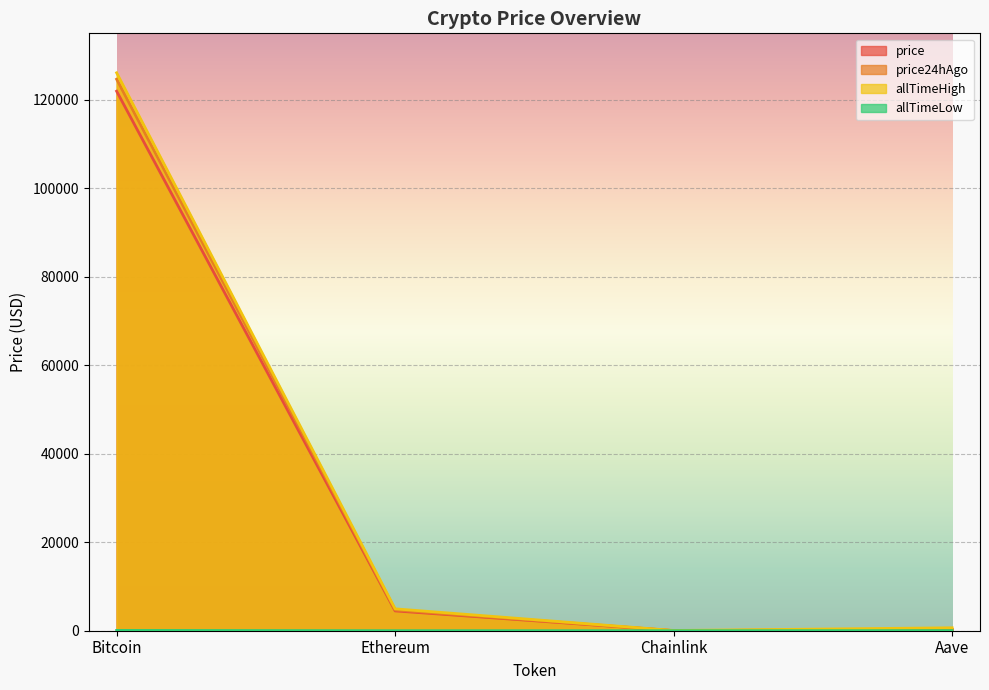

Rank the categories by price value from highest to lowest.

Bitcoin, Ethereum, Aave, Chainlink